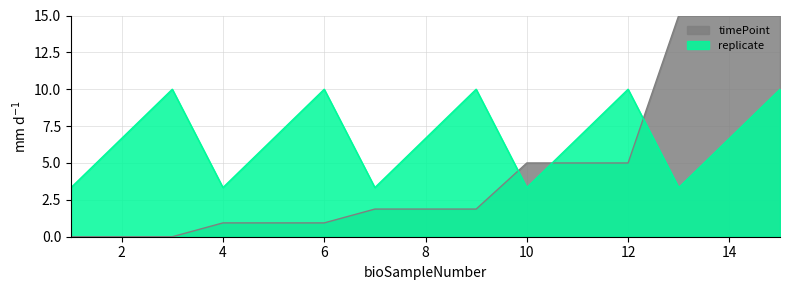

Reading left to right, extract all data points from this chart.

timePoint: 0.0	0.0	0.0	0.9	0.9	0.9	1.9	1.9	1.9	5.0	5.0	5.0	15.0	15.0	15.0
replicate: 3.3	6.7	10.0	3.3	6.7	10.0	3.3	6.7	10.0	3.3	6.7	10.0	3.3	6.7	10.0